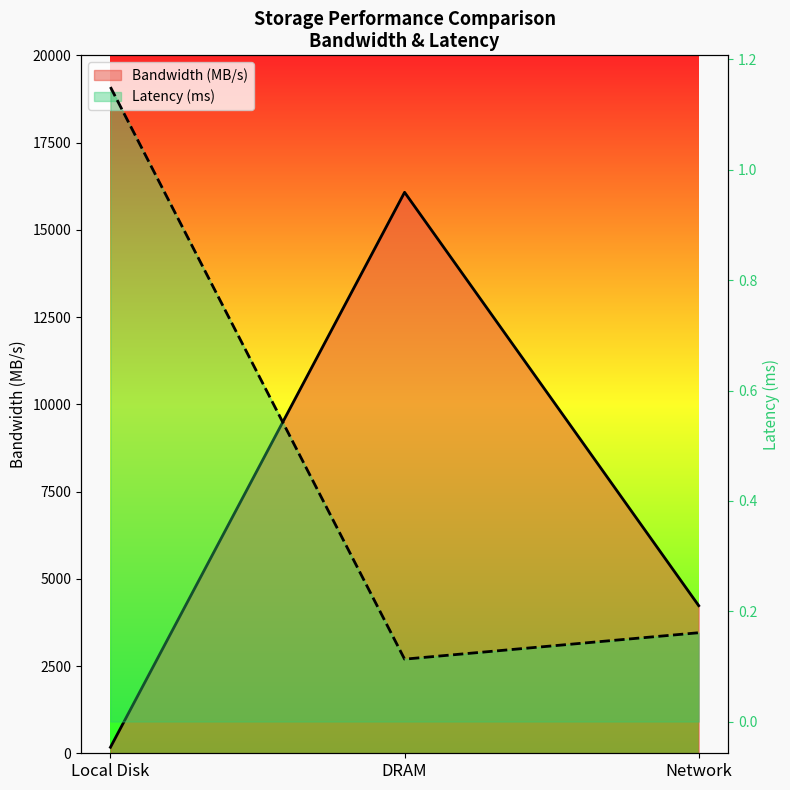

At how many categories does at least one series exceed 8489?

1